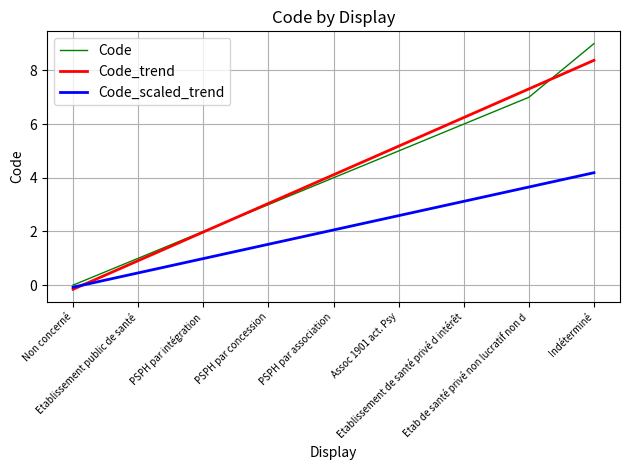

Reading right to left, transcribe all the data shown in this chart.

Code: Indéterminé=9.0	Etab de santé privé non lucratif non d=7.0	Etablissement de santé privé d intérêt=6.0	Assoc 1901 act. Psy=5.0	PSPH par association=4.0	PSPH par concession=3.0	PSPH par intégration=2.0	Etablissement public de santé=1.0	Non concerné=0.0
Code_trend: Indéterminé=8.4	Etab de santé privé non lucratif non d=7.3	Etablissement de santé privé d intérêt=6.2	Assoc 1901 act. Psy=5.2	PSPH par association=4.1	PSPH par concession=3.0	PSPH par intégration=2.0	Etablissement public de santé=0.9	Non concerné=-0.2
Code_scaled_trend: Indéterminé=4.2	Etab de santé privé non lucratif non d=3.7	Etablissement de santé privé d intérêt=3.1	Assoc 1901 act. Psy=2.6	PSPH par association=2.1	PSPH par concession=1.5	PSPH par intégration=1.0	Etablissement public de santé=0.5	Non concerné=-0.1